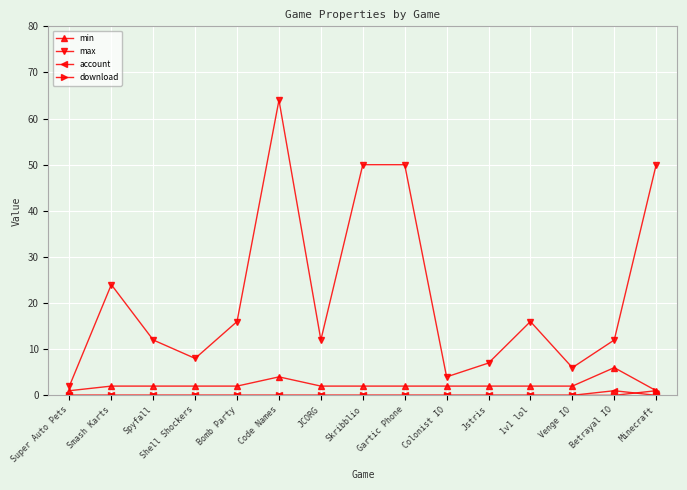

Is this an area chart (filled region under the line)?

No